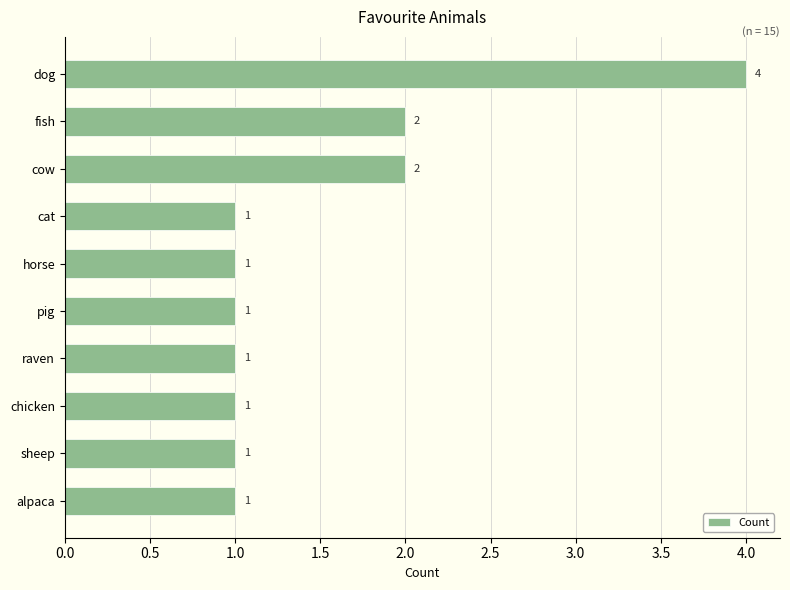

What is the difference between the maximum and minimum values?

3